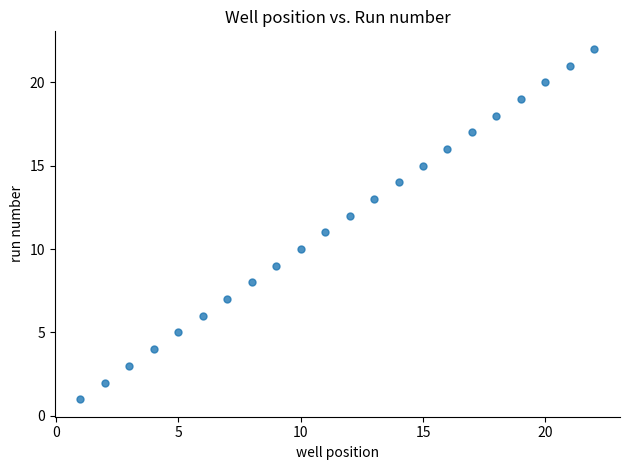

What is the range of Y values (max minus min)?

21